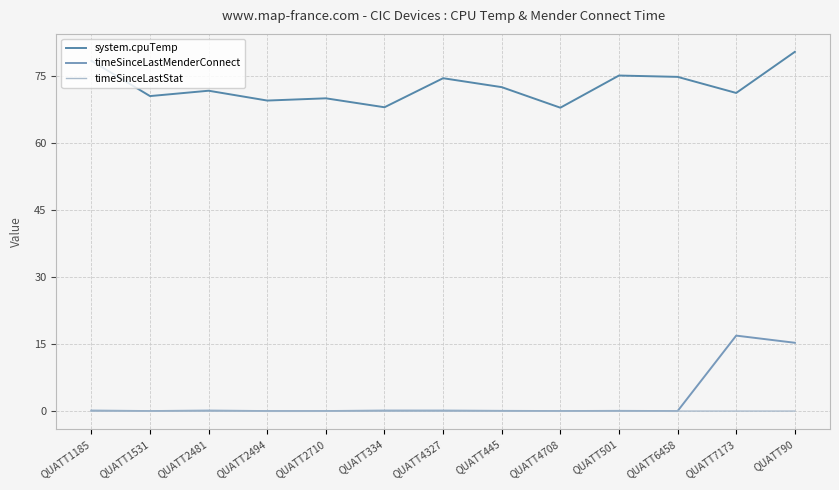

At which label does system.cpuTemp reach its peak?

QUATT90